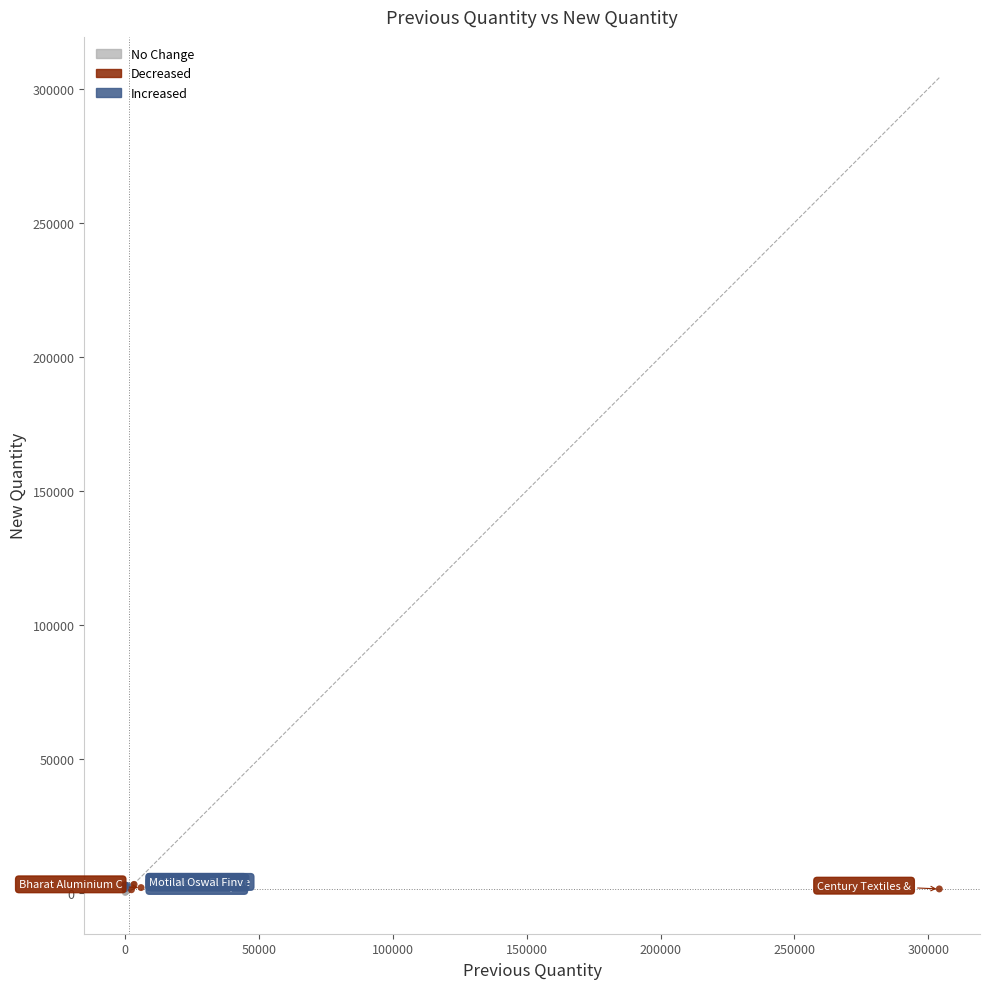

Which series has the widest spread of Y values?

No Change